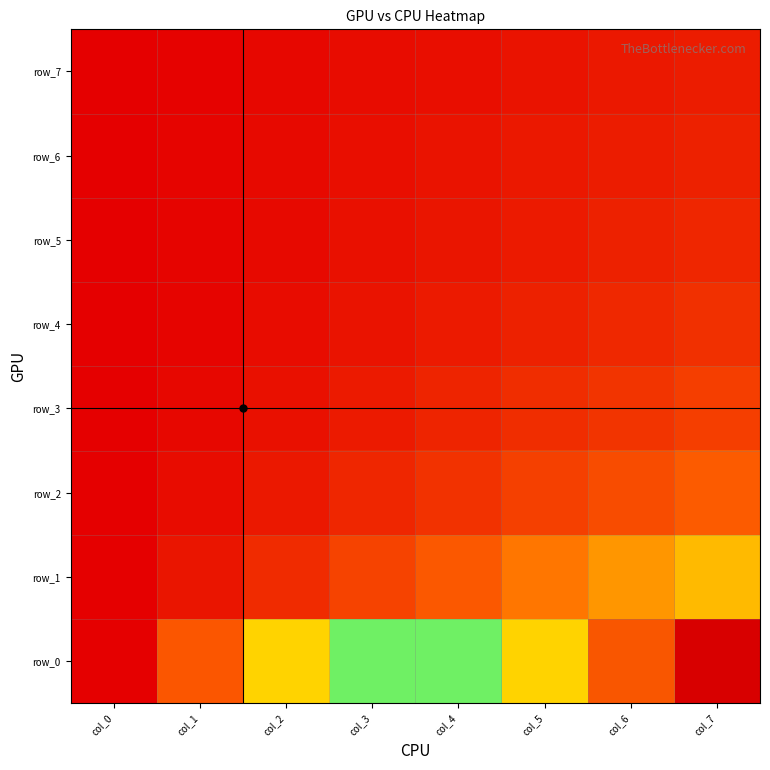

At which label is row_2 closest to 0?

col_0